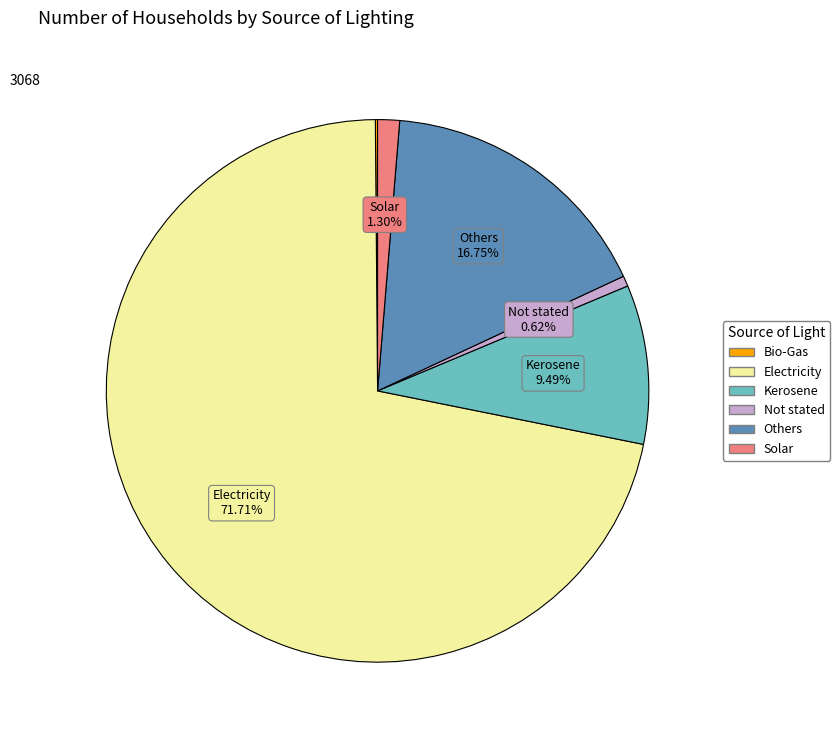

What is the majority slice?

Electricity